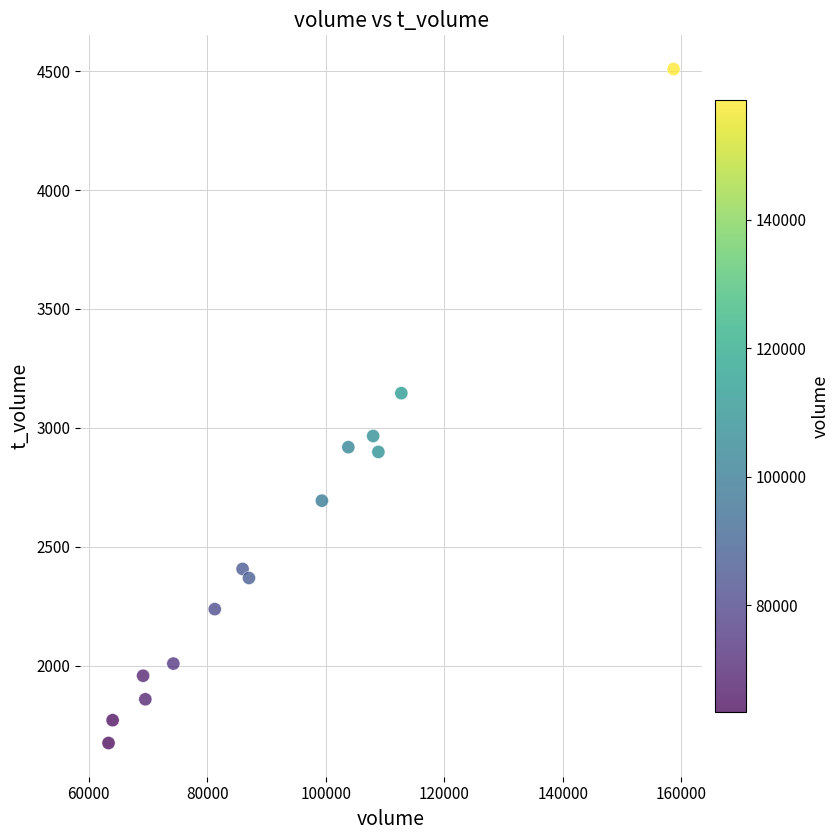

What Y value in the scatter plot is closest to 3092?

3146